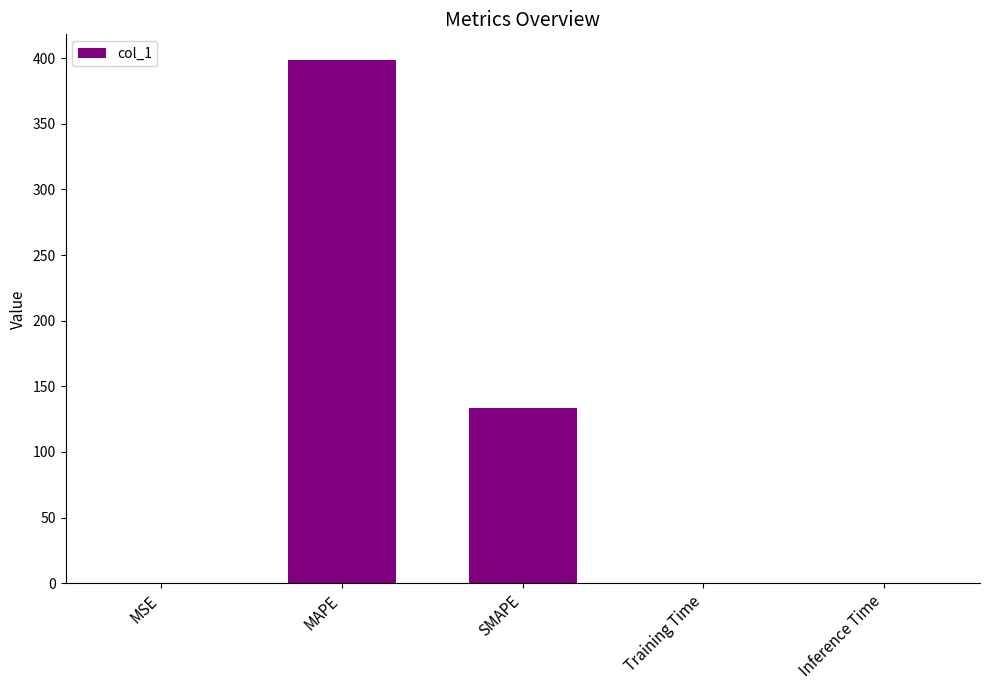

What is the maximum value shown in the chart?

398.1